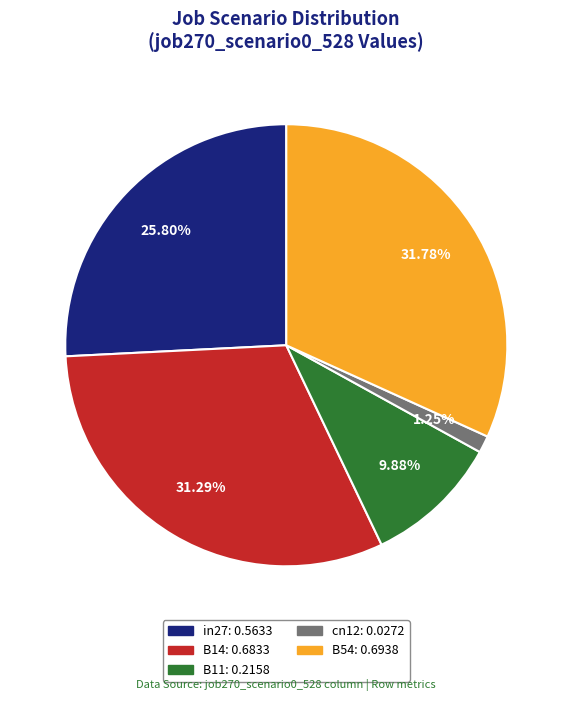

How many segments does this pie chart have?

5